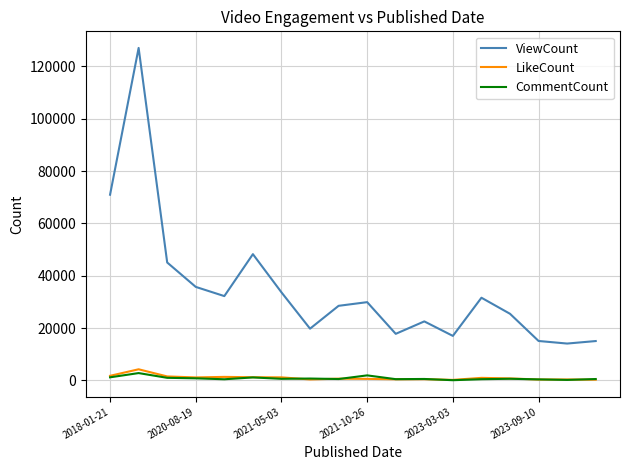

Which series has the largest range (max minus min)?

ViewCount